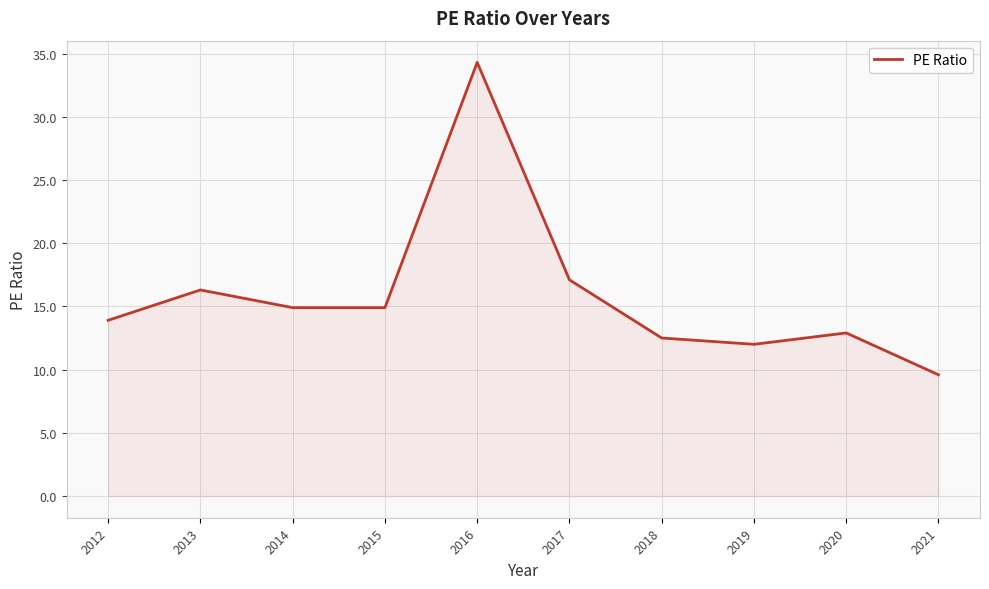

What is the ratio of the value at 2016 to the value at 2017?

2.0